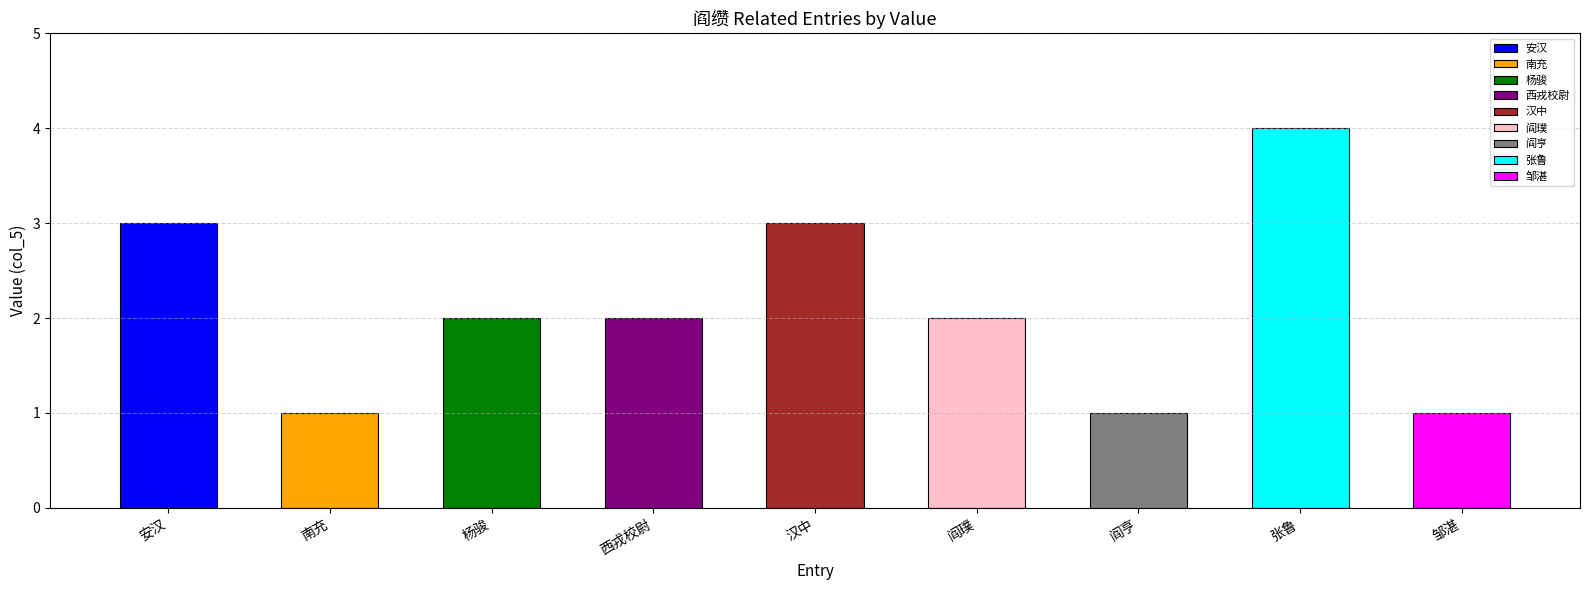

How many bars are there in total?

9